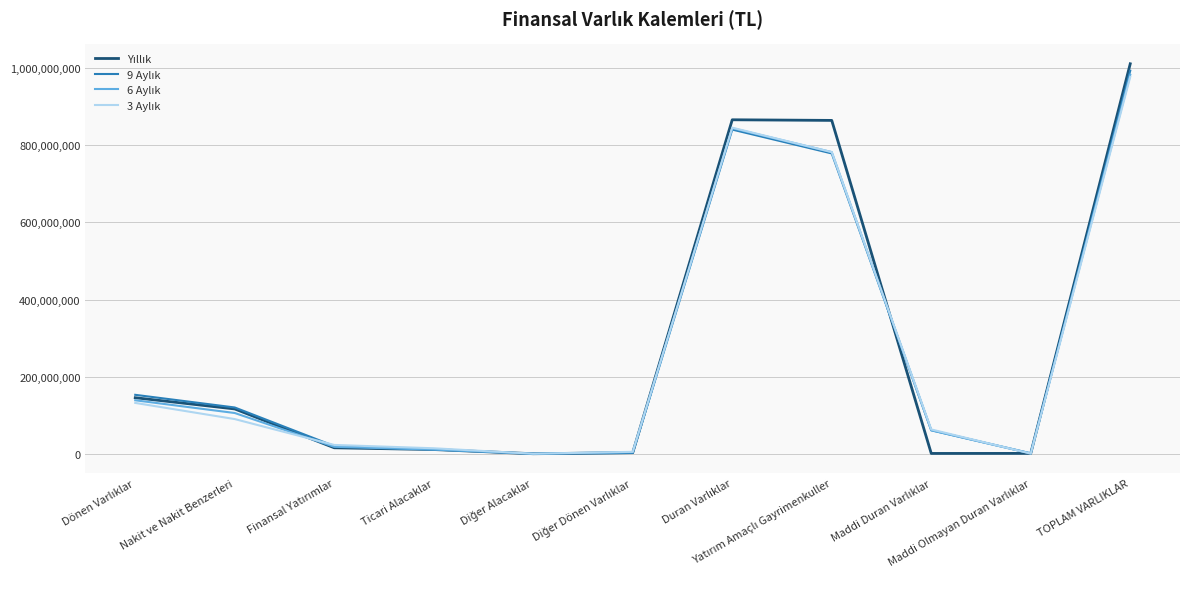

What is the greatest value displayed?

1011678061